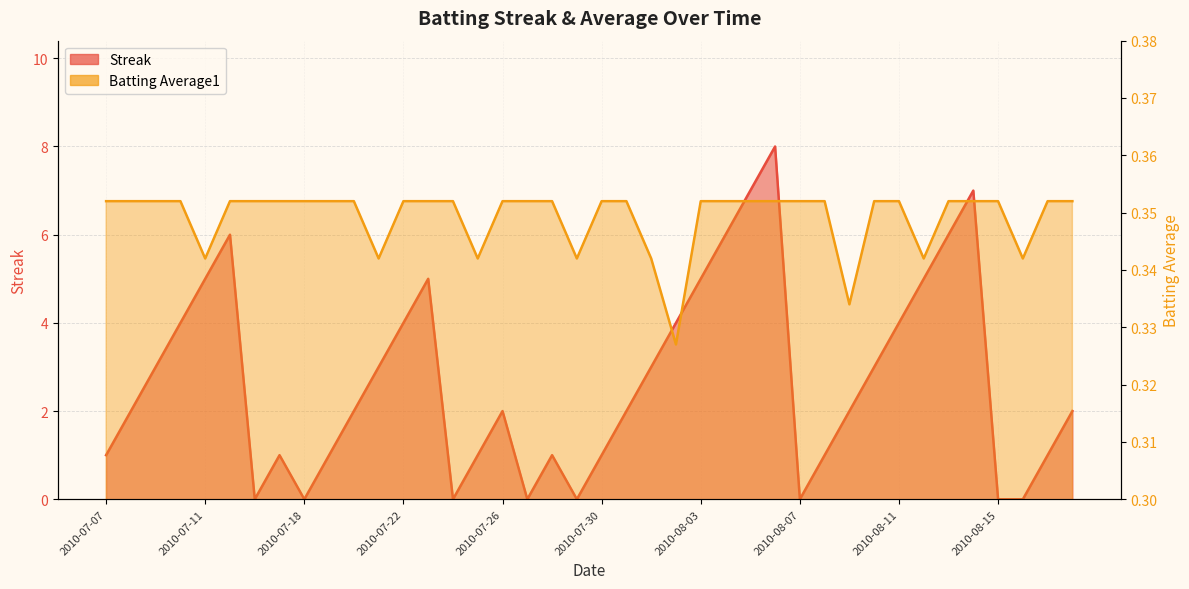

The Batting Average1 series shows 0.2 at 2010-07-16. True or false?

False